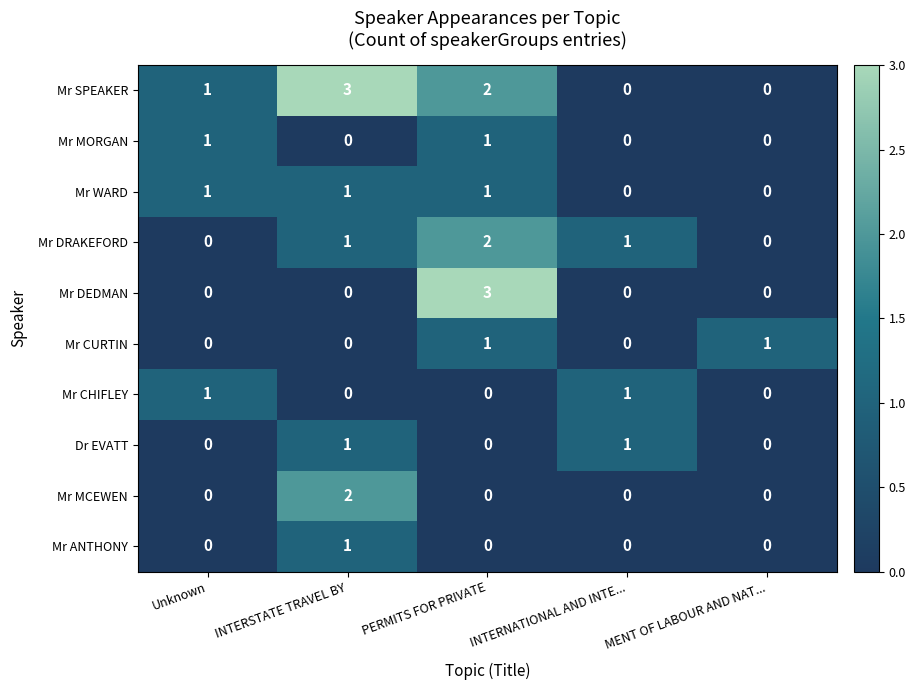

Between INTERSTATE TRAVEL BY and MENT OF LABOUR AND NAT..., which series saw the biggest shift?

Mr SPEAKER